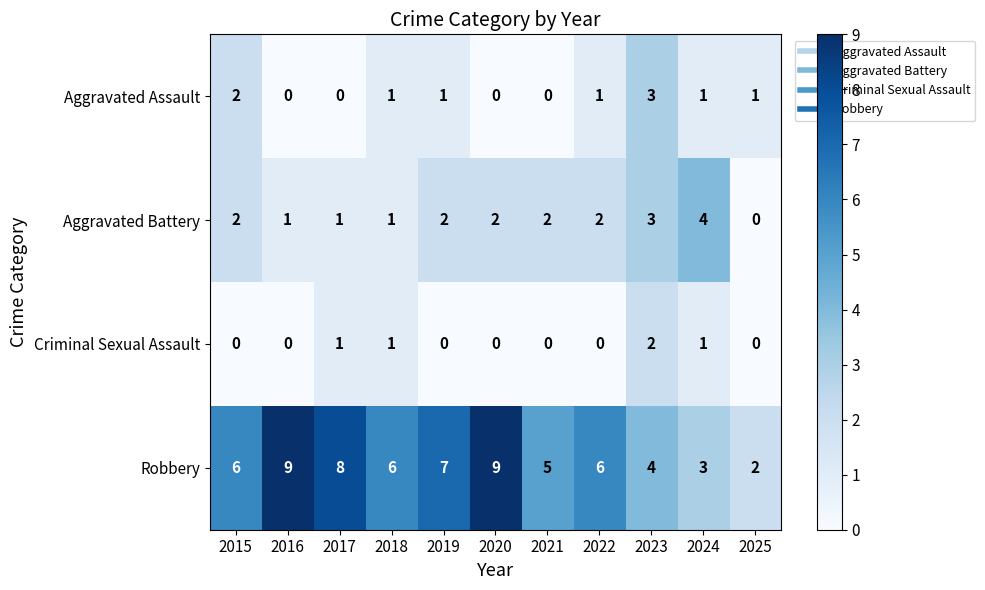

The Aggravated Battery series shows 2 at 2020. True or false?

True